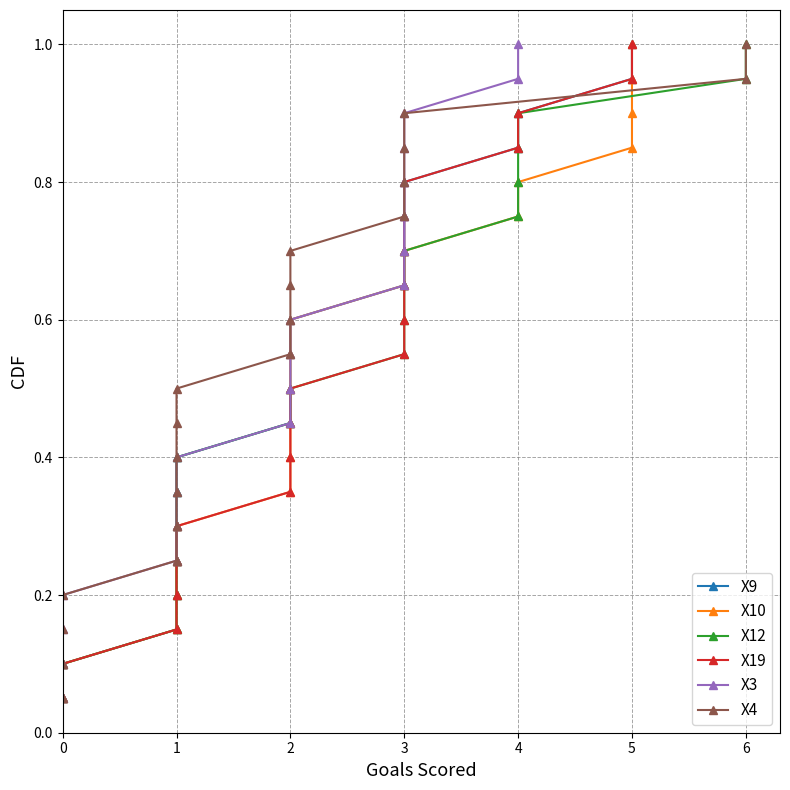

True or false: X9 and X4 intersect in this chart.

False